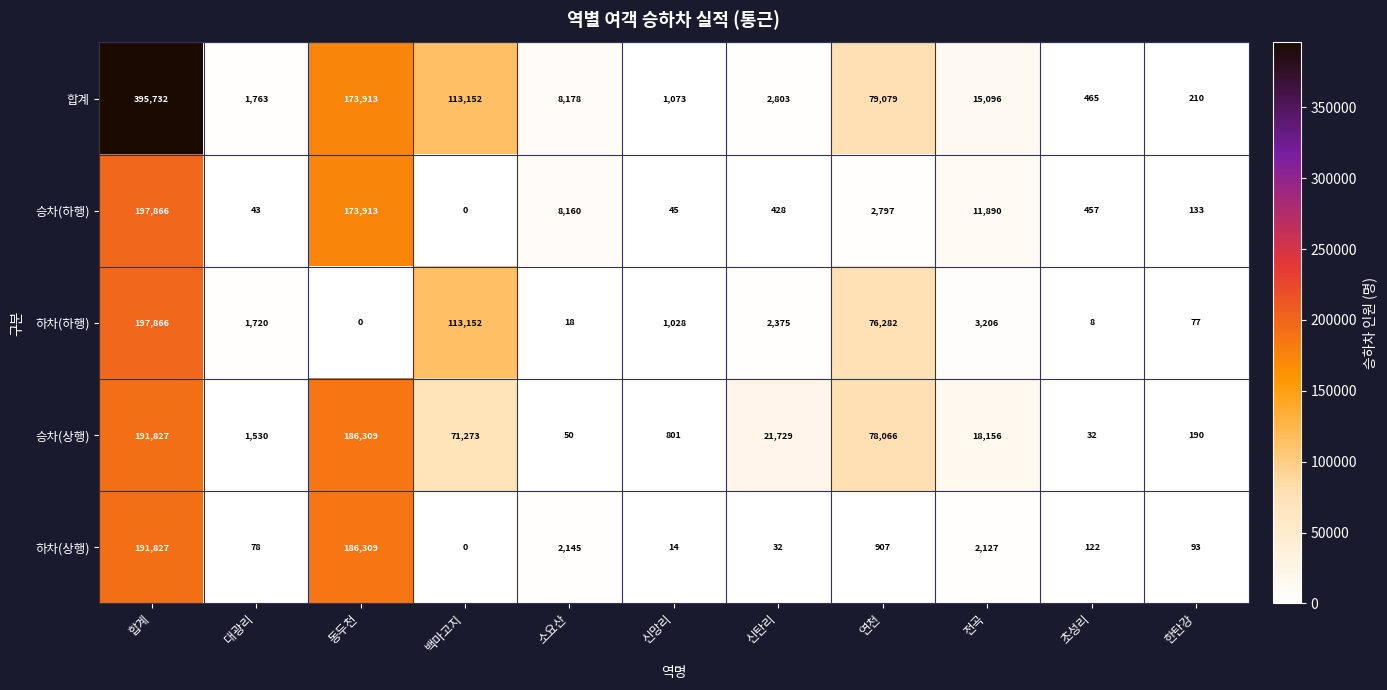

Which series has the largest total across all categories?

합계